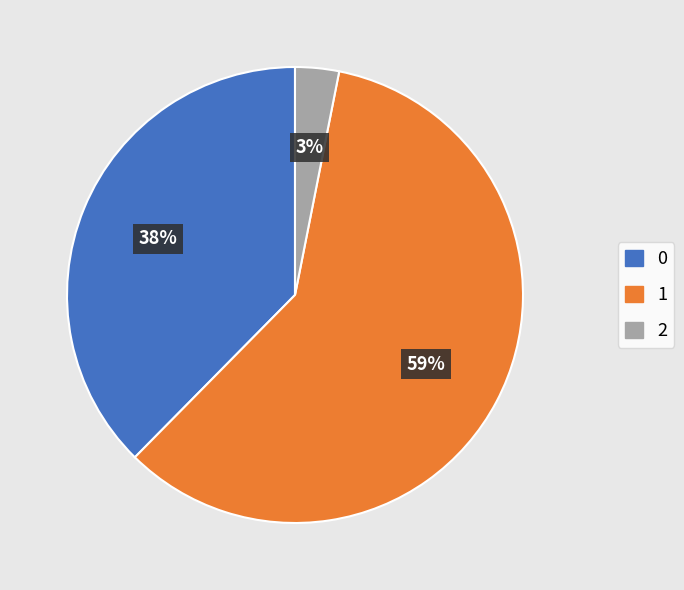

To the nearest percent, what is the difference between the largest and smallest slice percentages?

56%